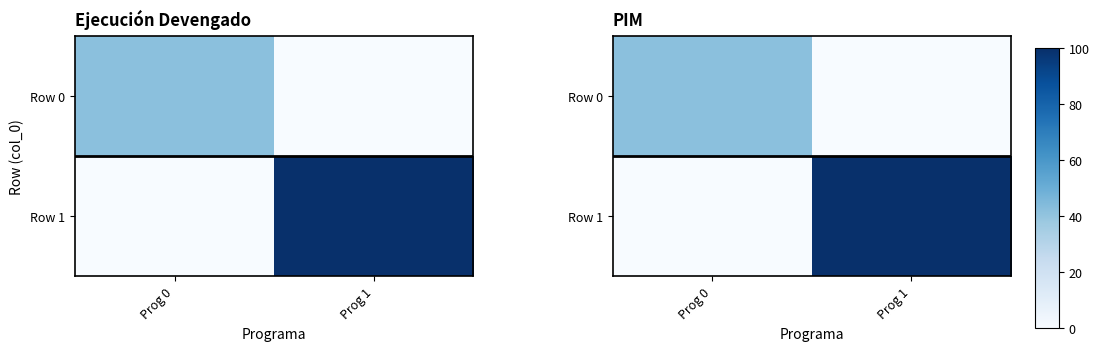

At which category is the sum across all series the highest?

Prog 1